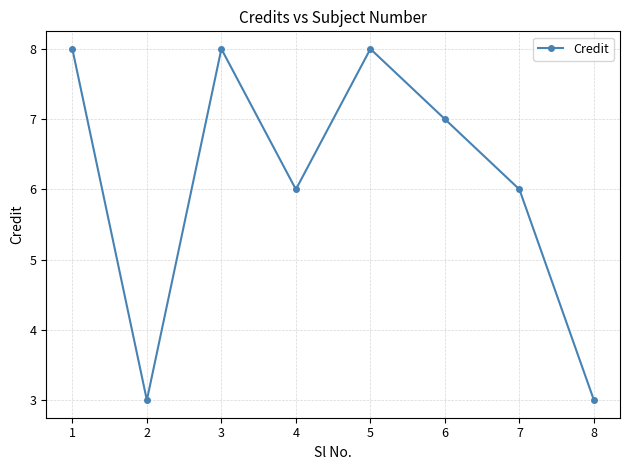

What is the minimum value shown in the chart?

3